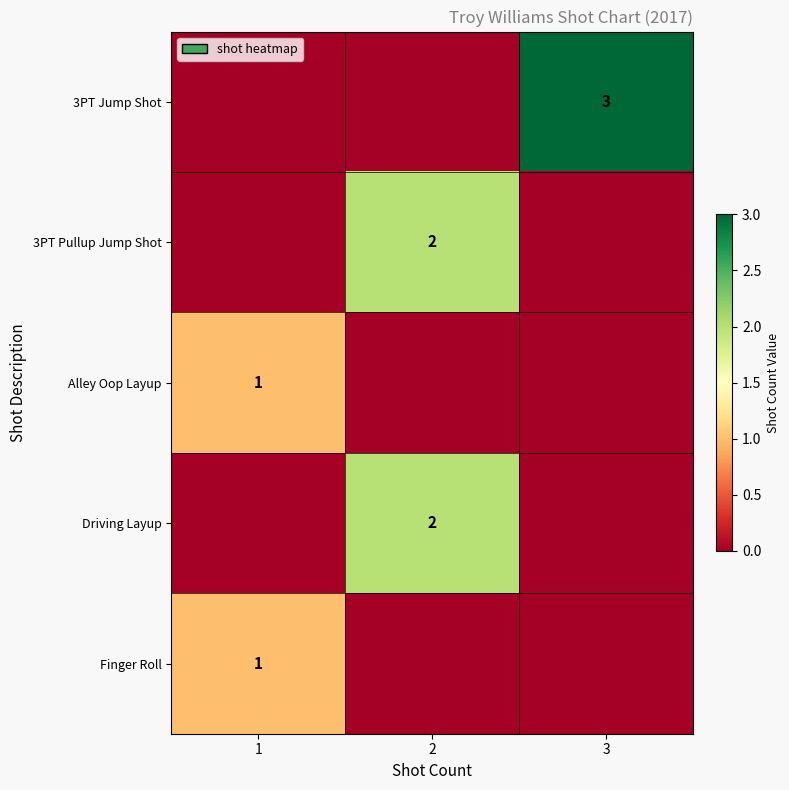

The Driving Layup series shows 1 at 2. True or false?

False